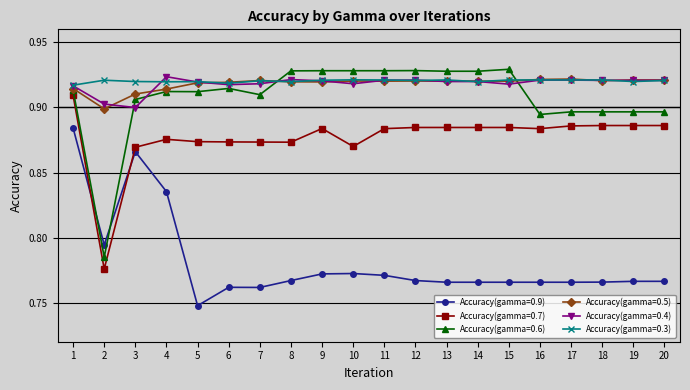

True or false: Accuracy(gamma=0.9) and Accuracy(gamma=0.3) cross at least once.

False